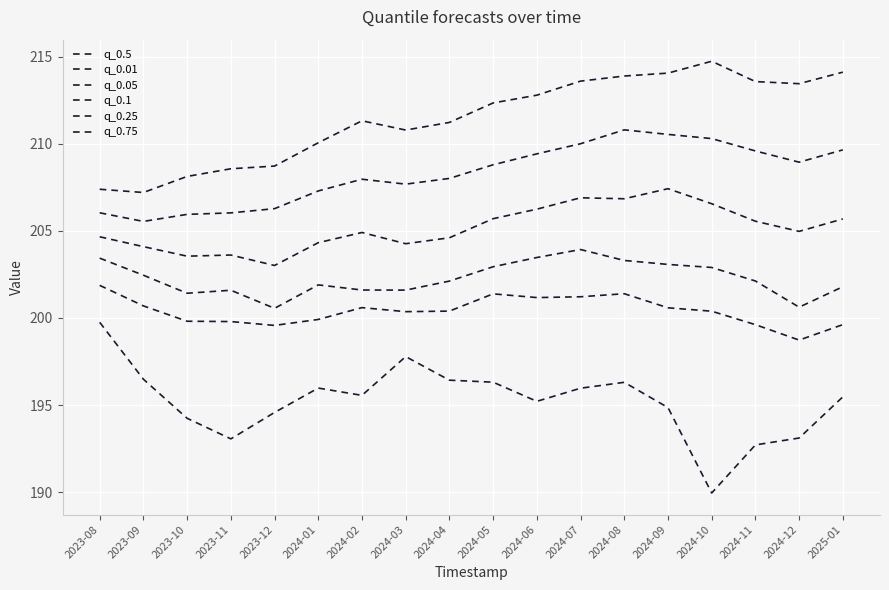

How many lines are shown in the chart?

6